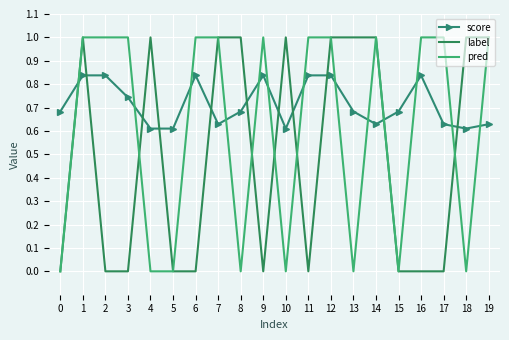

Rank the series by their average value, from highest to lowest.

score, pred, label